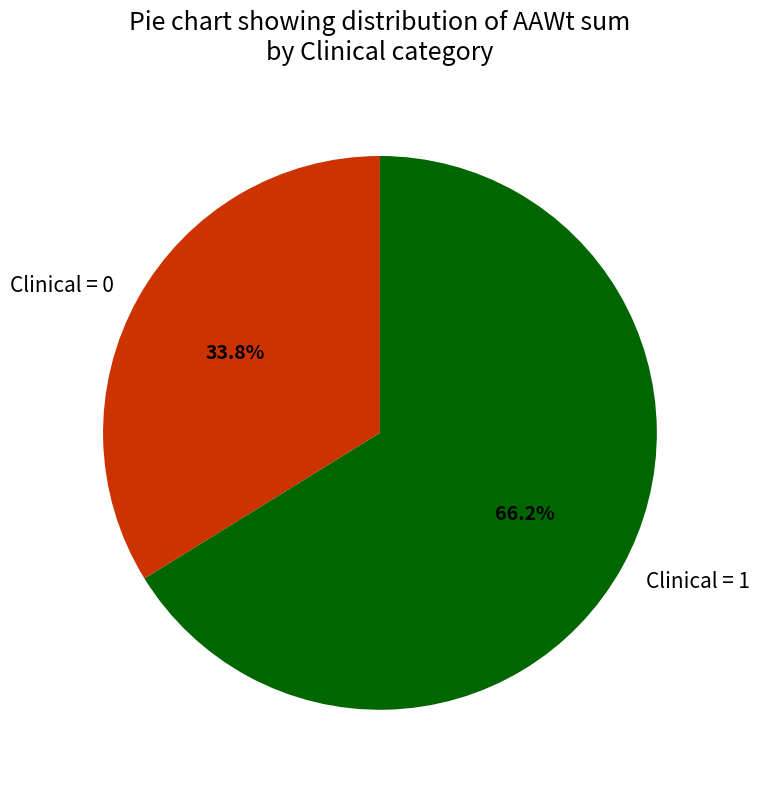

Is it true that Clinical = 1 is 66% of the pie?

True